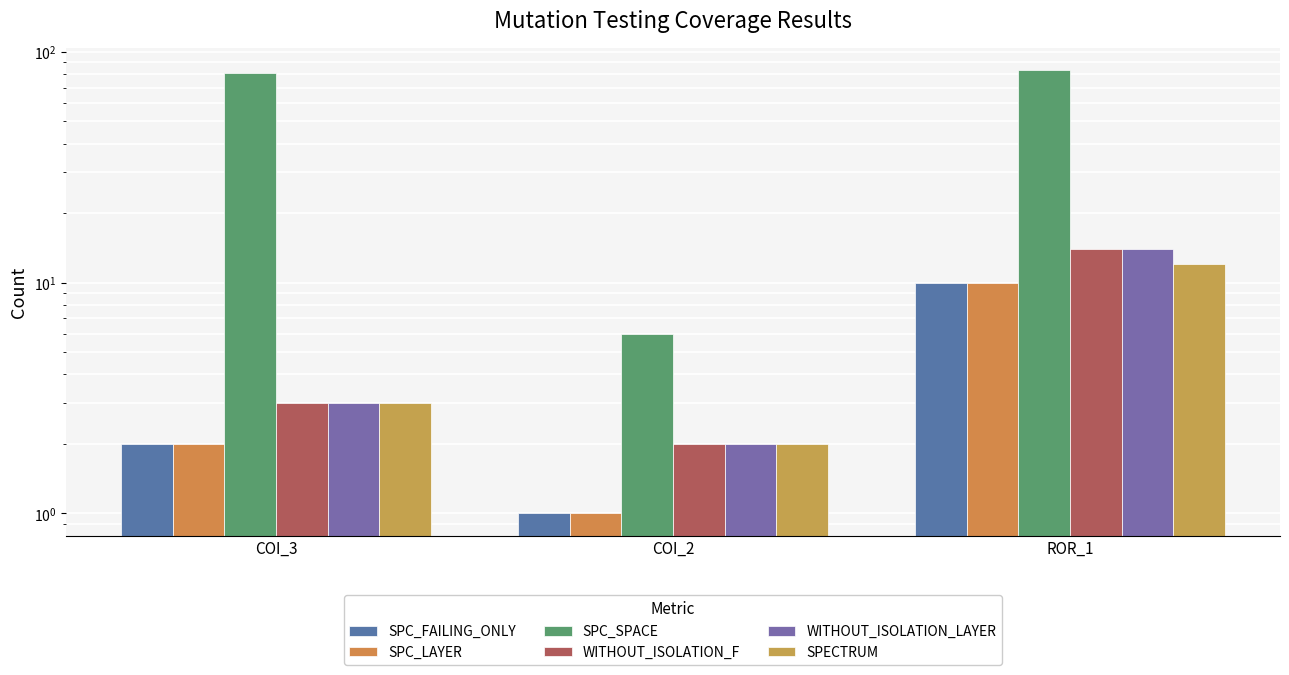

Where does the WITHOUT_ISOLATION_LAYER series first go above 3?

ROR_1